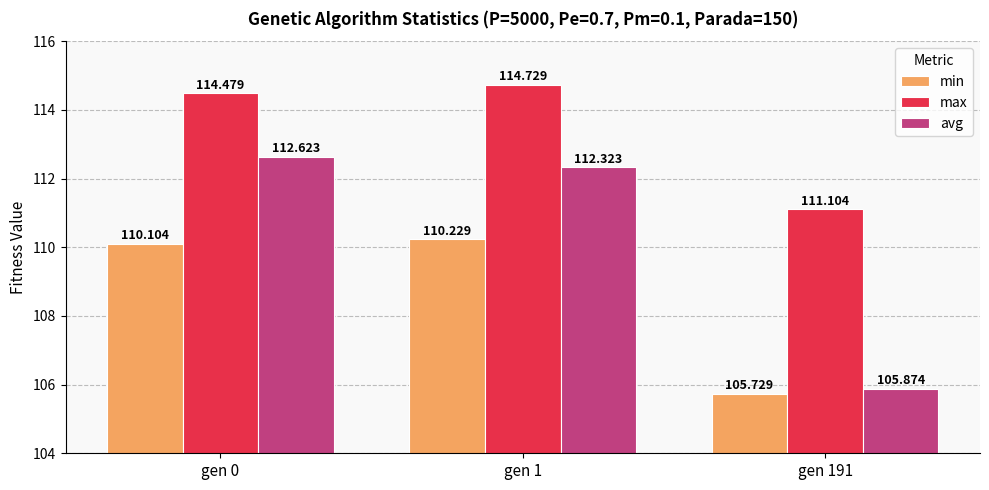

List the labels in order of max value, smallest first.

gen 191, gen 0, gen 1